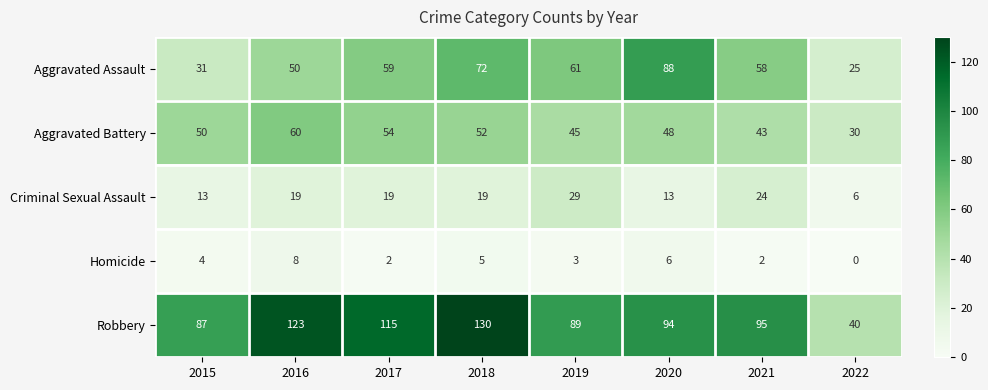

At which category is the sum across all series the highest?

2018